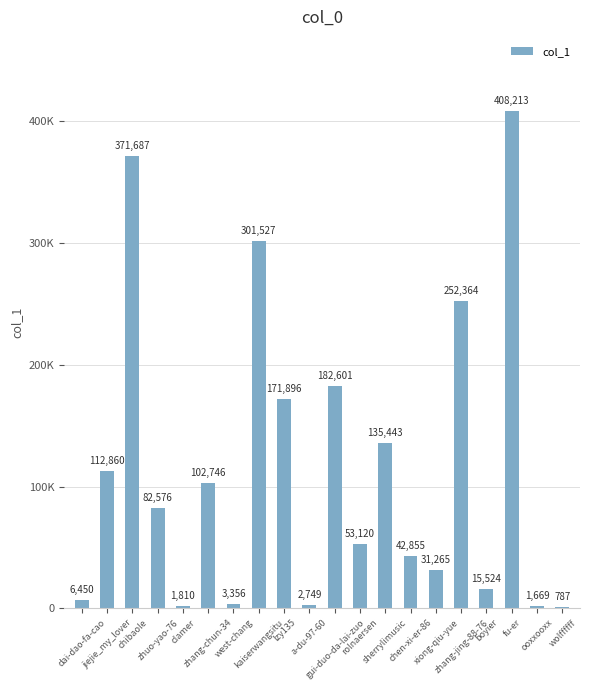

What is the difference between the maximum and minimum values?

407426